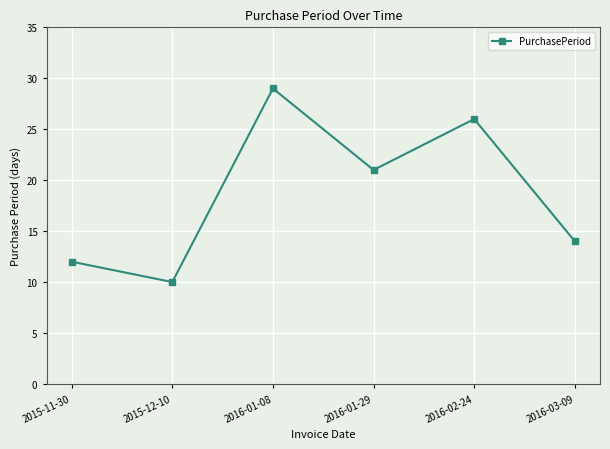

What is the difference between the maximum and second lowest values?

17